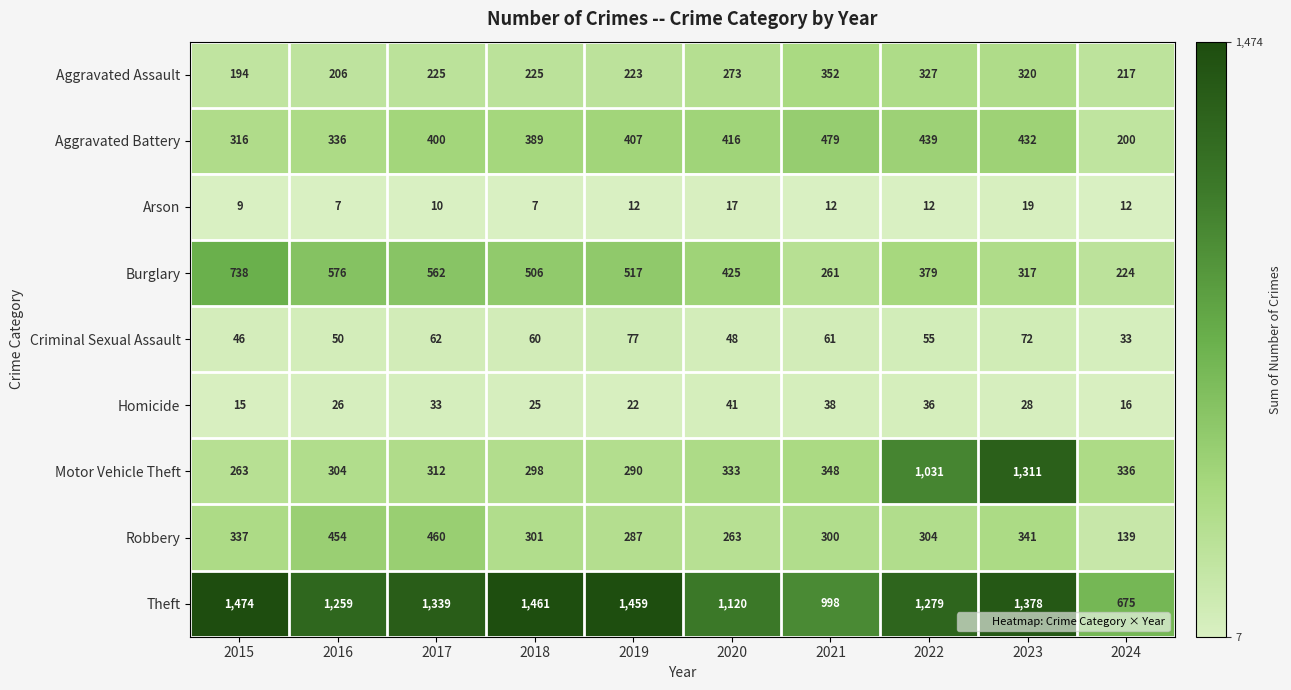

What is the average value of the Arson series?

12